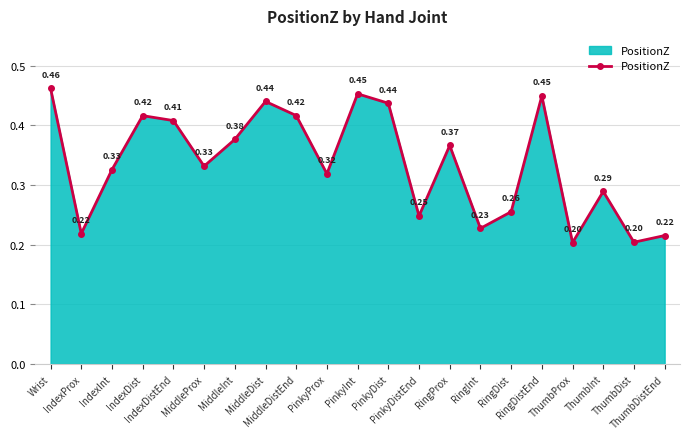

Does the chart display data point markers on the line(s)?

Yes